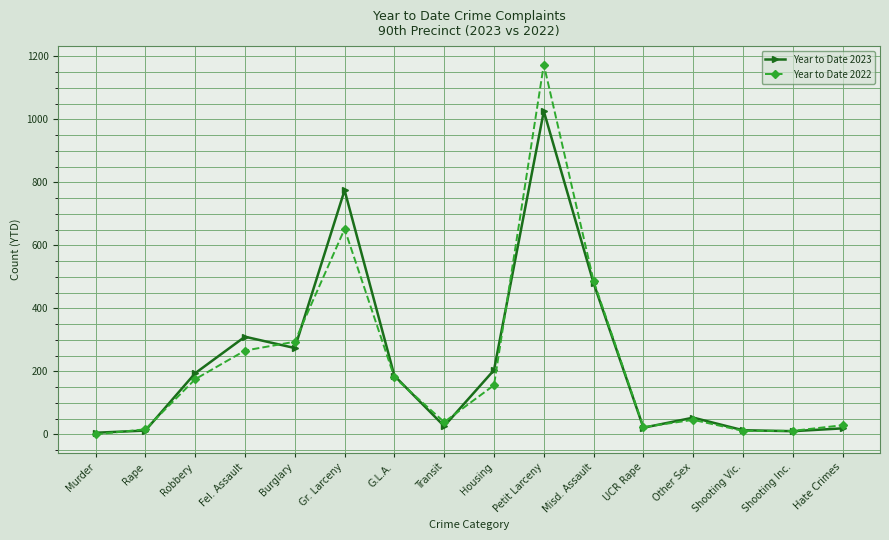

Rank the series by their maximum value, from lowest to highest.

Year to Date 2023, Year to Date 2022